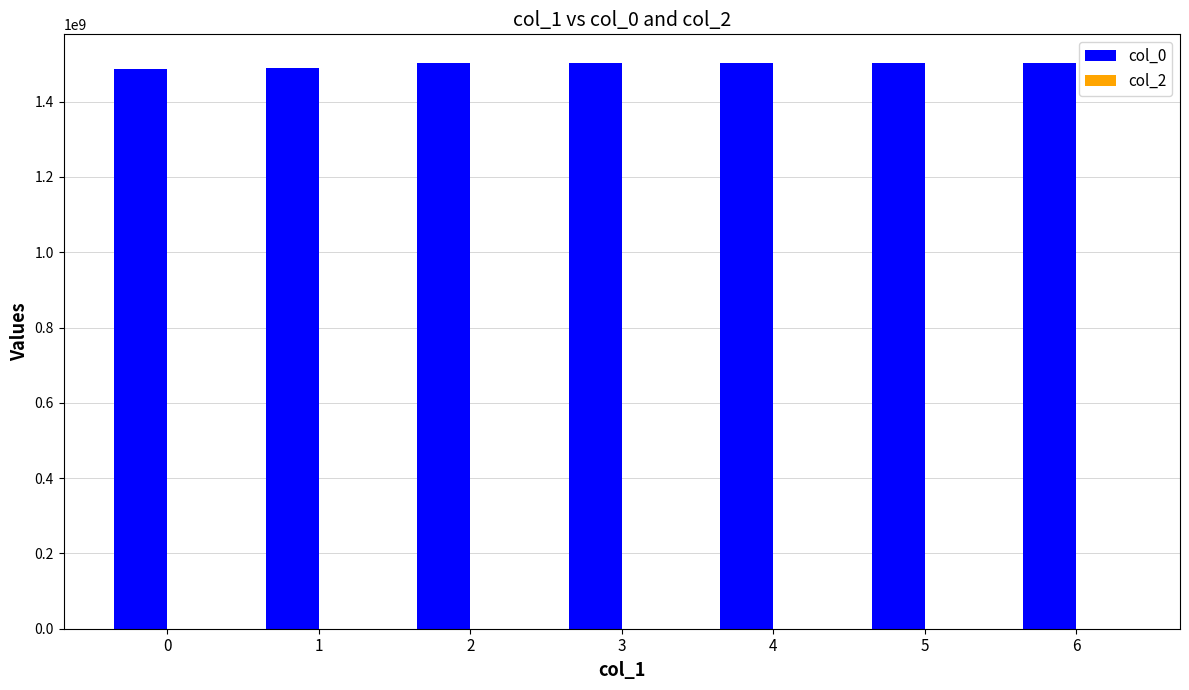

What is the minimum value shown in the chart?

1487597827.0